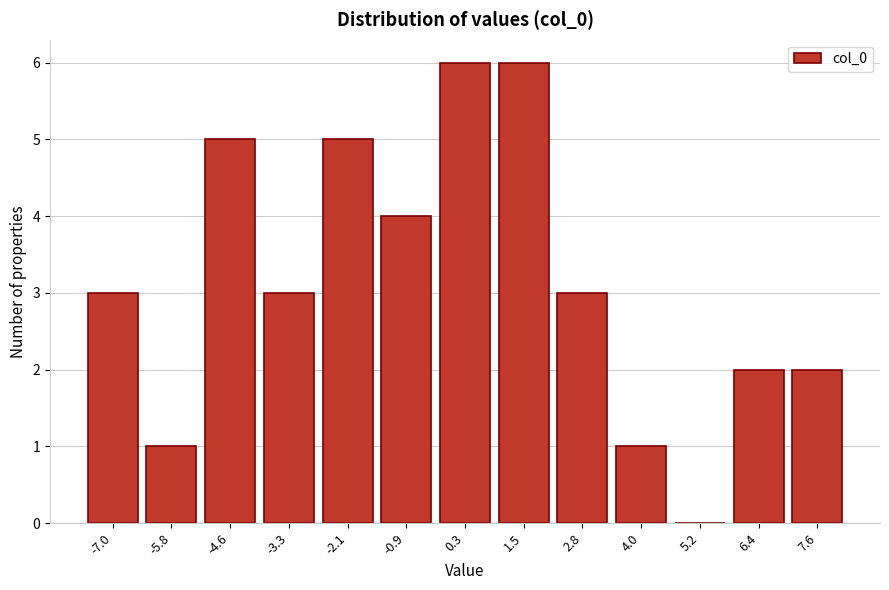

Reading right to left, what are all the values shown in this chart?

7.6=2	6.4=2	5.2=0	4.0=1	2.8=3	1.5=6	0.3=6	-0.9=4	-2.1=5	-3.3=3	-4.6=5	-5.8=1	-7.0=3